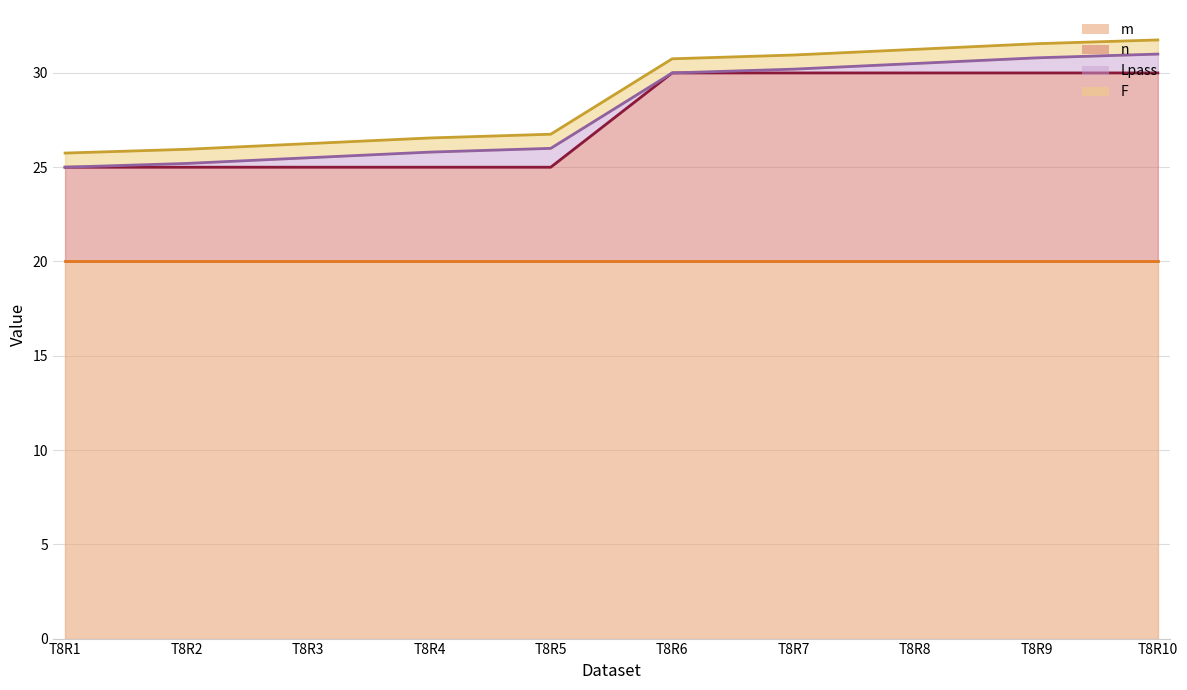

Reading left to right, transcribe all the data shown in this chart.

m_line: T8R1=20.0	T8R2=20.0	T8R3=20.0	T8R4=20.0	T8R5=20.0	T8R6=20.0	T8R7=20.0	T8R8=20.0	T8R9=20.0	T8R10=20.0
n_line: T8R1=25.0	T8R2=25.0	T8R3=25.0	T8R4=25.0	T8R5=25.0	T8R6=30.0	T8R7=30.0	T8R8=30.0	T8R9=30.0	T8R10=30.0
Lpass_line: T8R1=25.0	T8R2=25.2	T8R3=25.5	T8R4=25.8	T8R5=26.0	T8R6=30.0	T8R7=30.2	T8R8=30.5	T8R9=30.8	T8R10=31.0
F_line: T8R1=25.8	T8R2=25.9	T8R3=26.2	T8R4=26.6	T8R5=26.8	T8R6=30.8	T8R7=30.9	T8R8=31.2	T8R9=31.6	T8R10=31.8